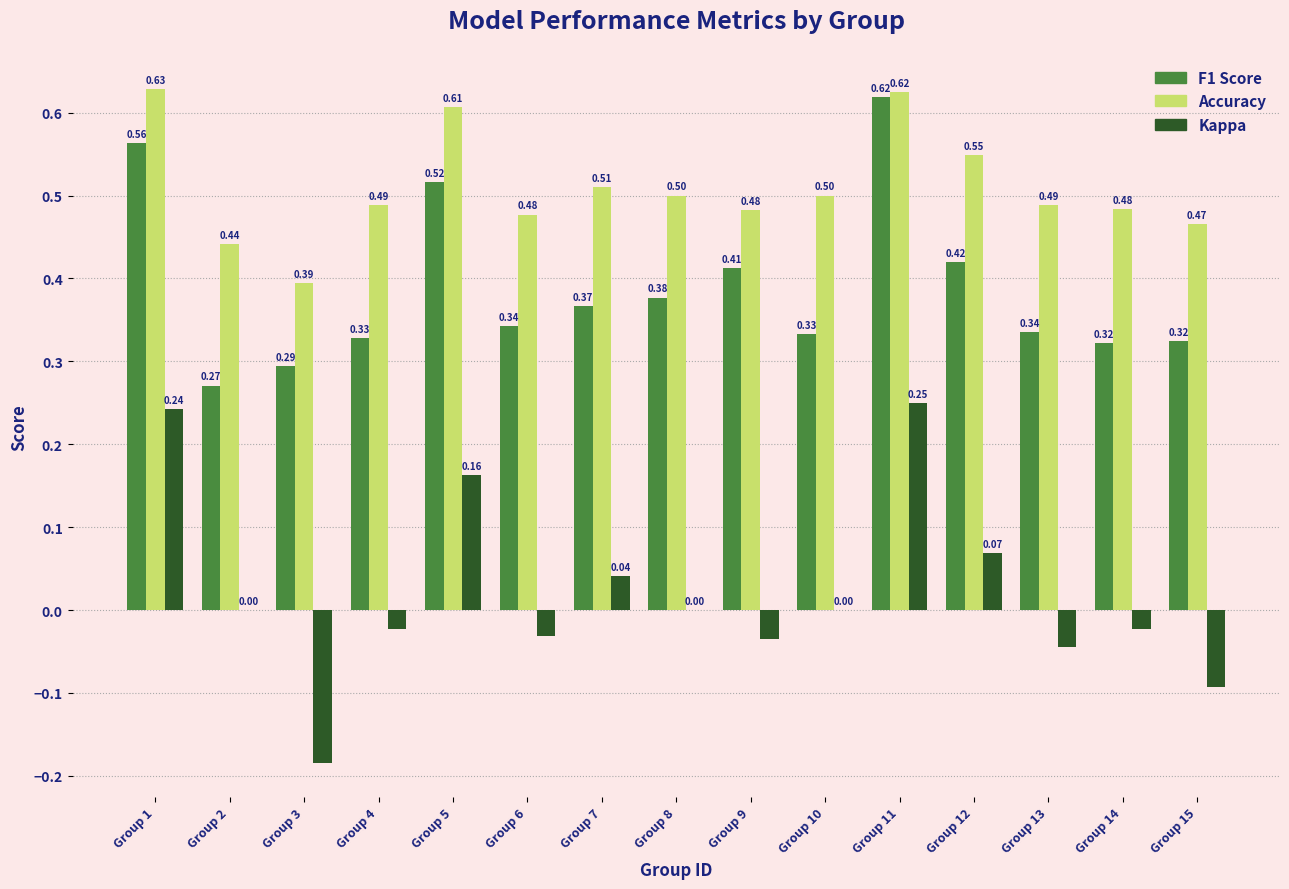

At which category is the sum across all series the highest?

Group 11